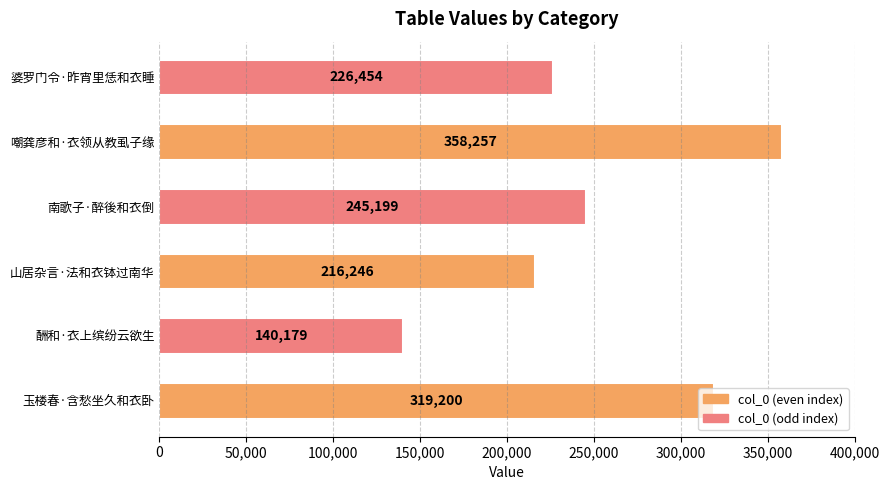

The value at 婆罗门令·昨宵里恁和衣睡 is 325682. True or false?

False